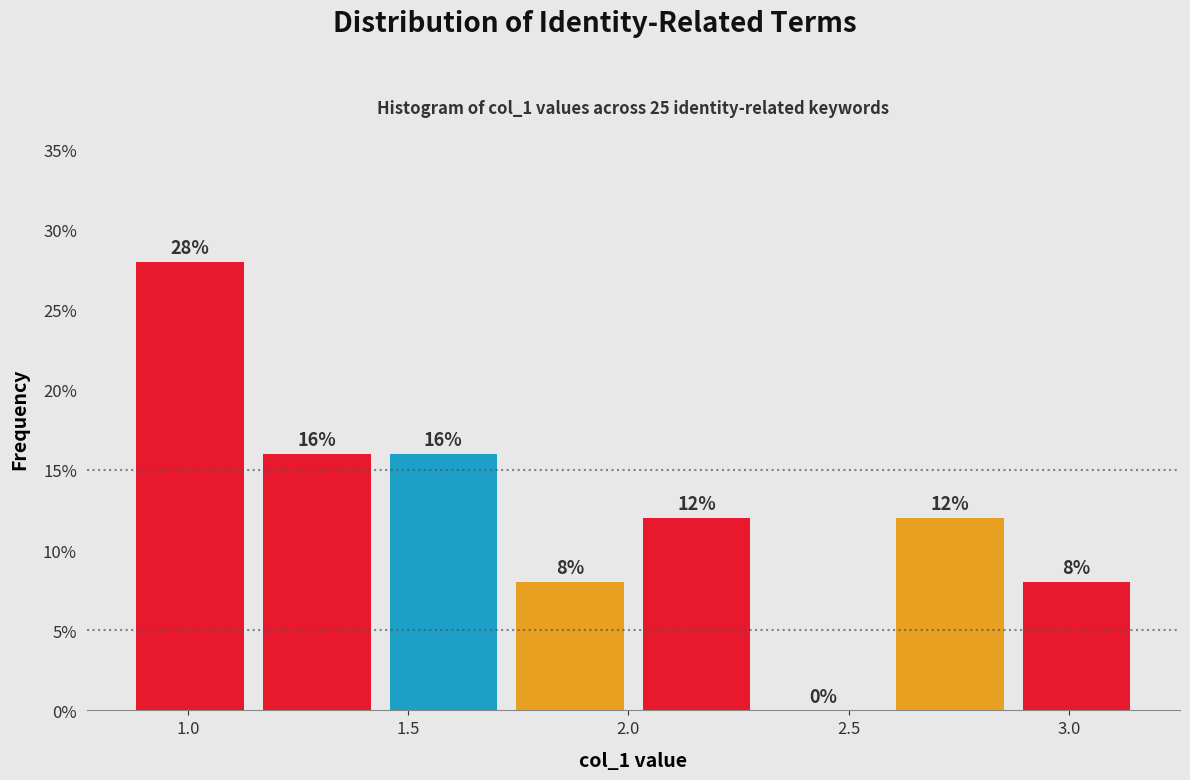

How tall is the bar that spans 2.85 to 3.15 on the x-axis? The bar edges are not printed on the chart, so give them approximately, as read against the axis.

8